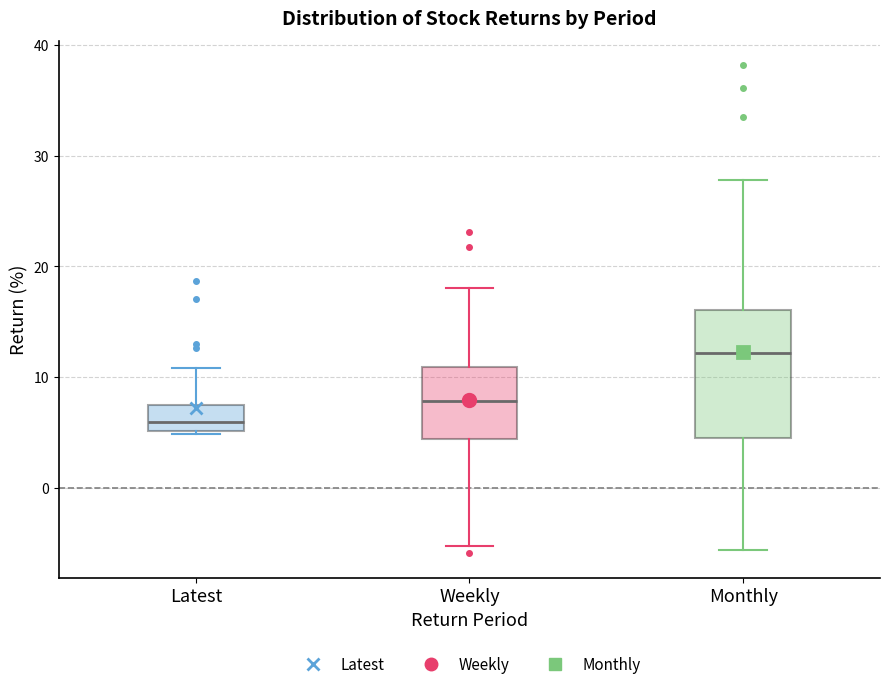

Which box is the tallest, from its lower edge to its upper edge?

Monthly